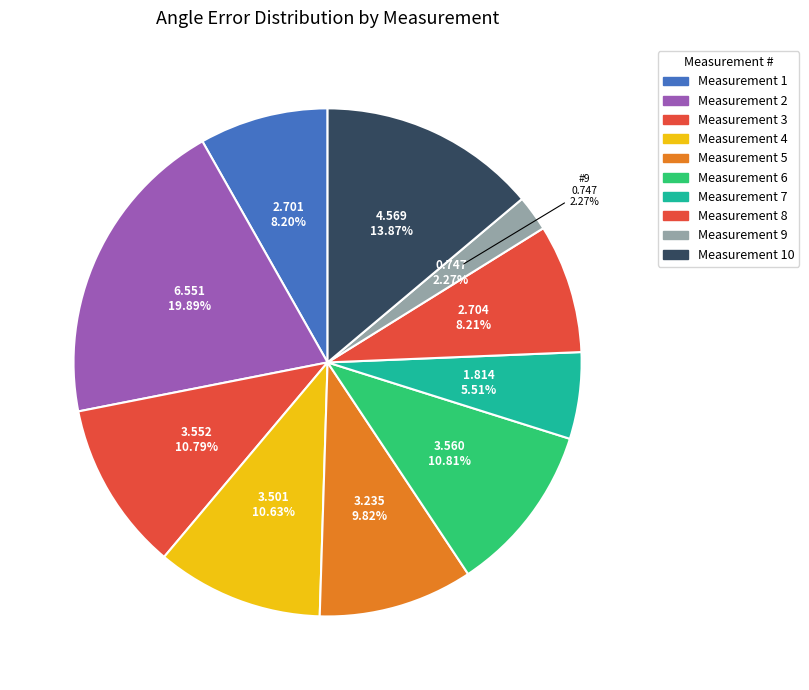

What is the change in value from 1 to 4?

+0.8